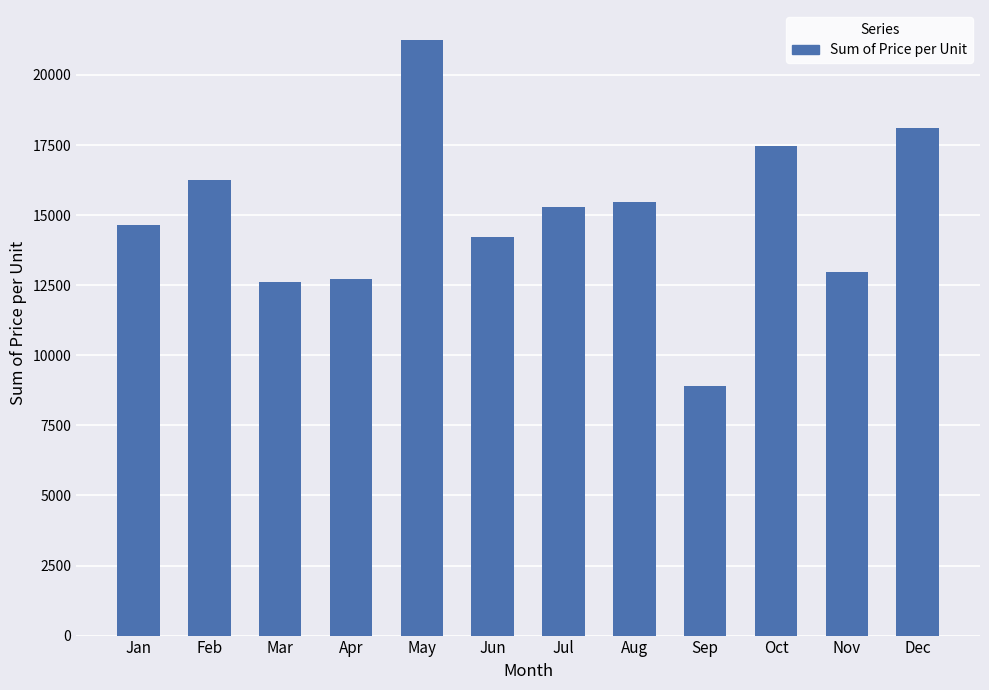

What is the value of the 5th bar from the left?

21255